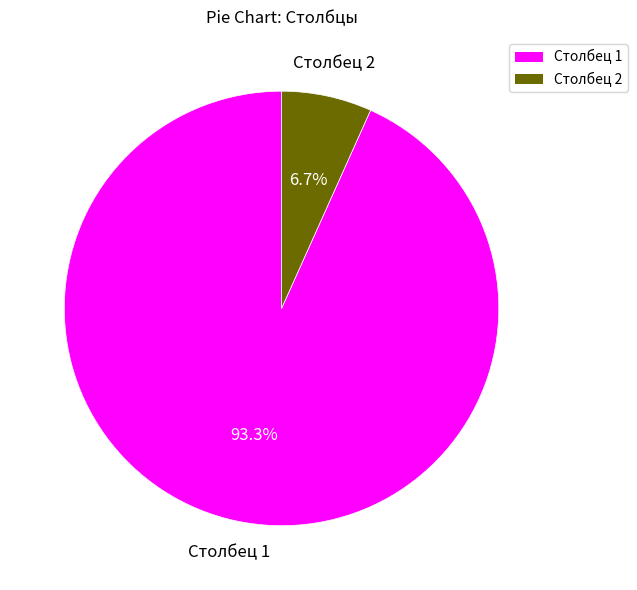

True or false: Столбец 1 accounts for 99% of the total.

False